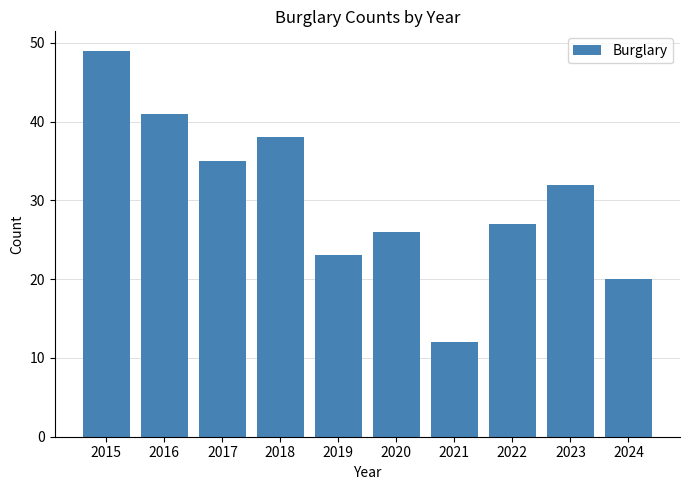

How many values are below 32?

5